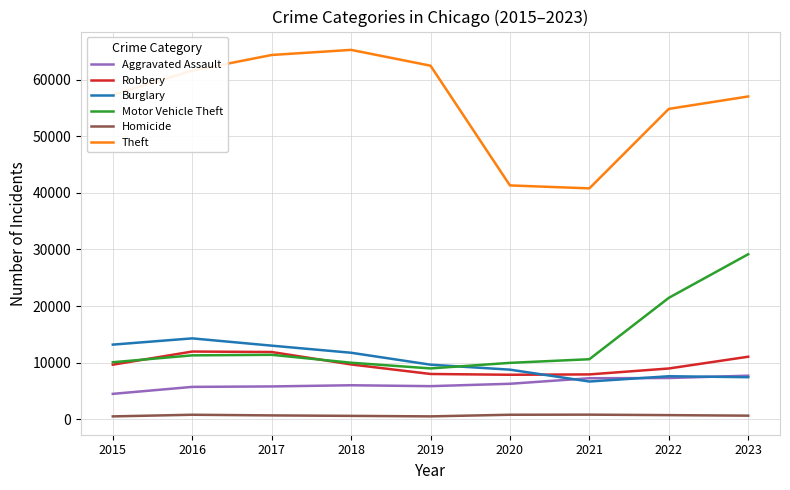

Where does the Motor Vehicle Theft series first go above 10603?

2016